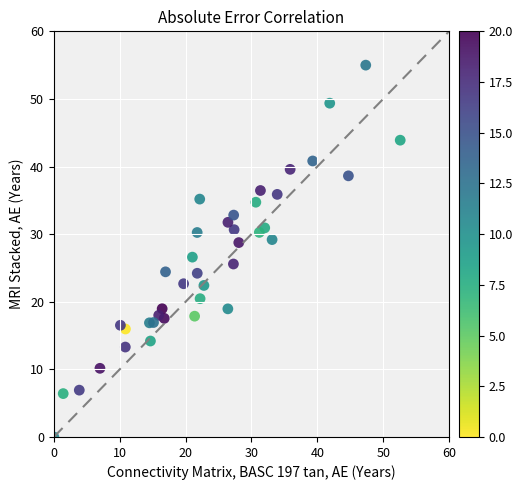

What is the range of X values (max minus min)?

52.6